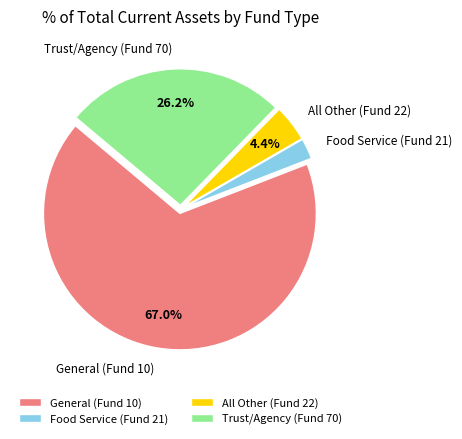

How many slices are in this pie chart?

4